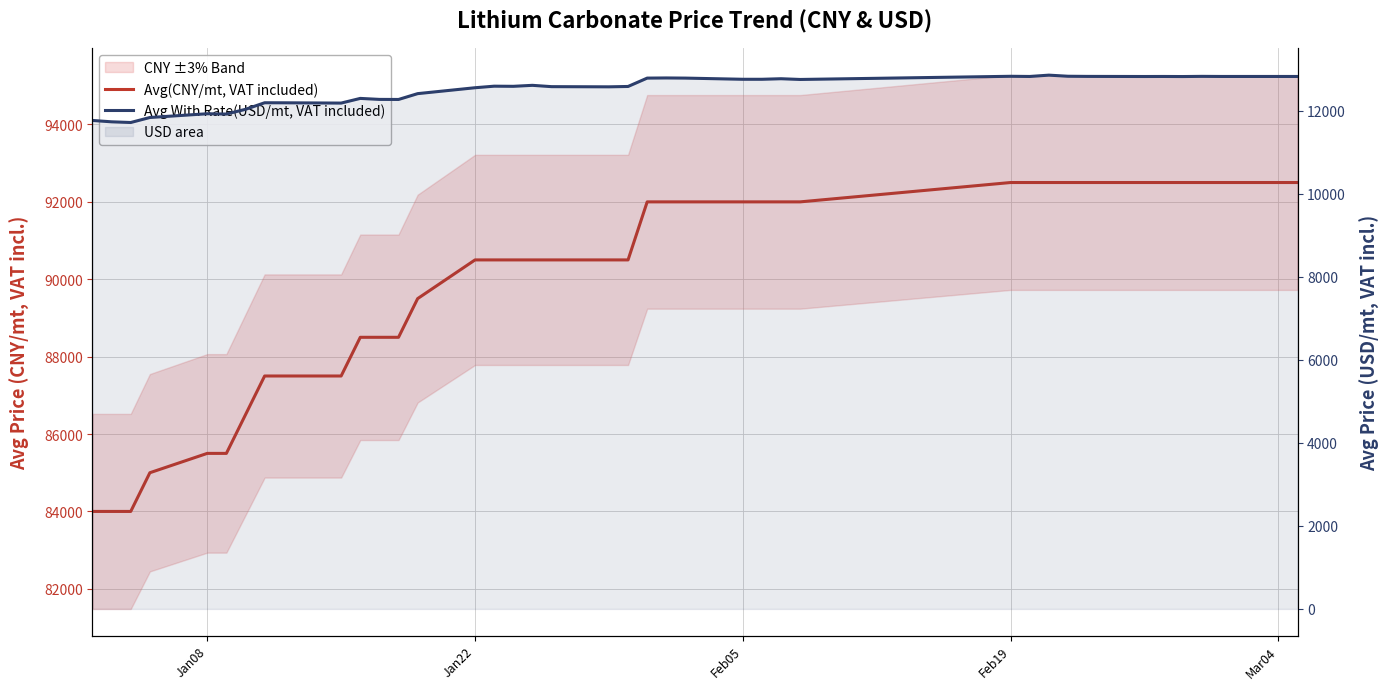

Does the chart display data point markers on the line(s)?

No